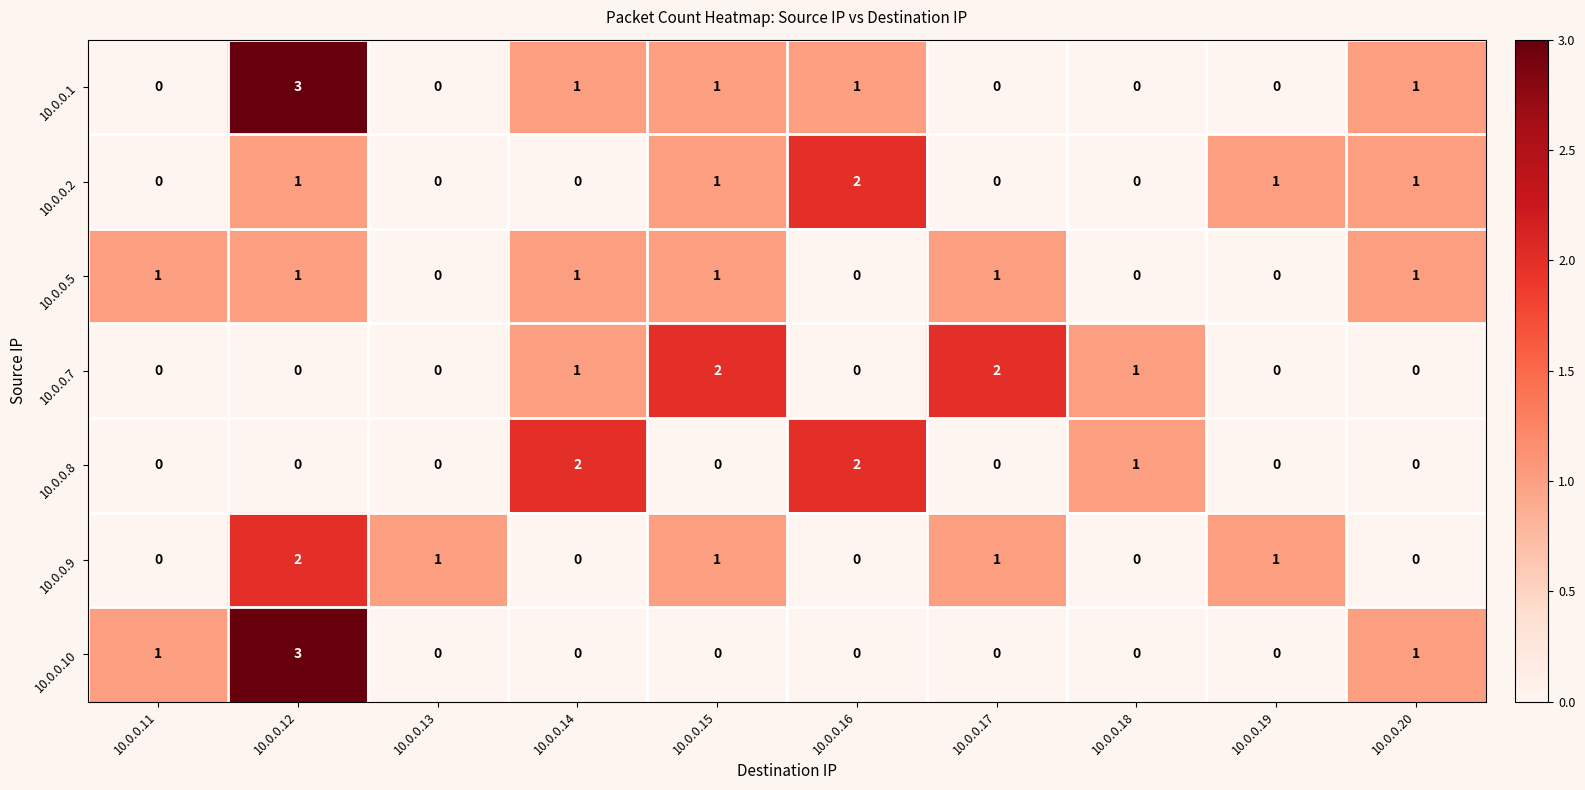

Which series changed the most between 10.0.0.12 and 10.0.0.16?

10.0.0.10